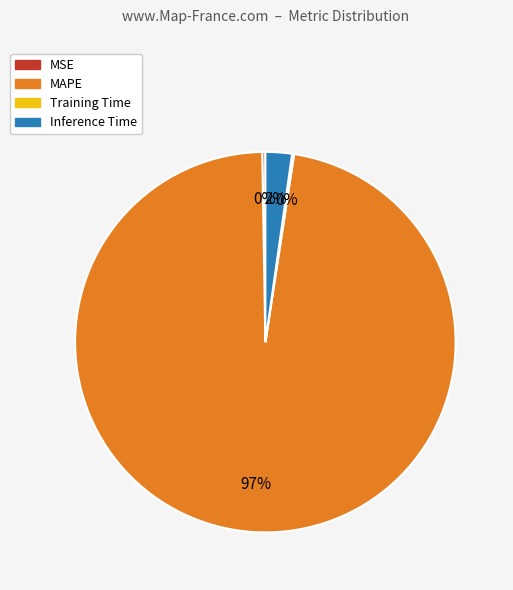

What is the majority slice?

MAPE